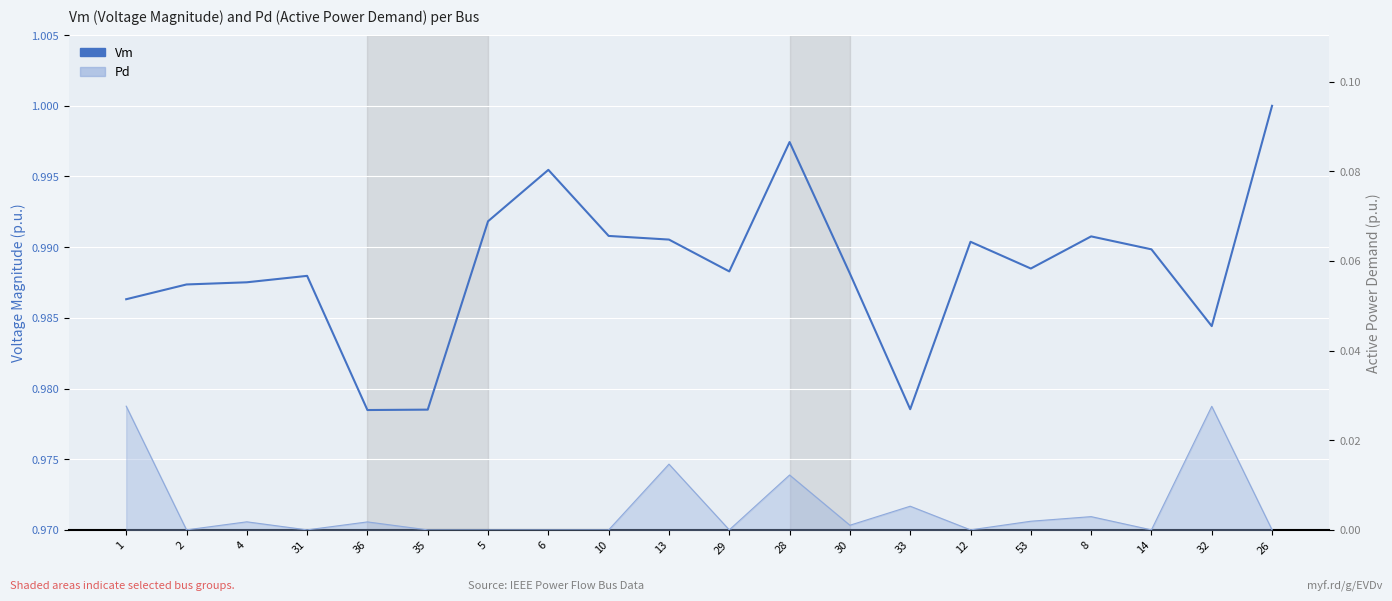

What is the value of the 20th point from the left?

1.0